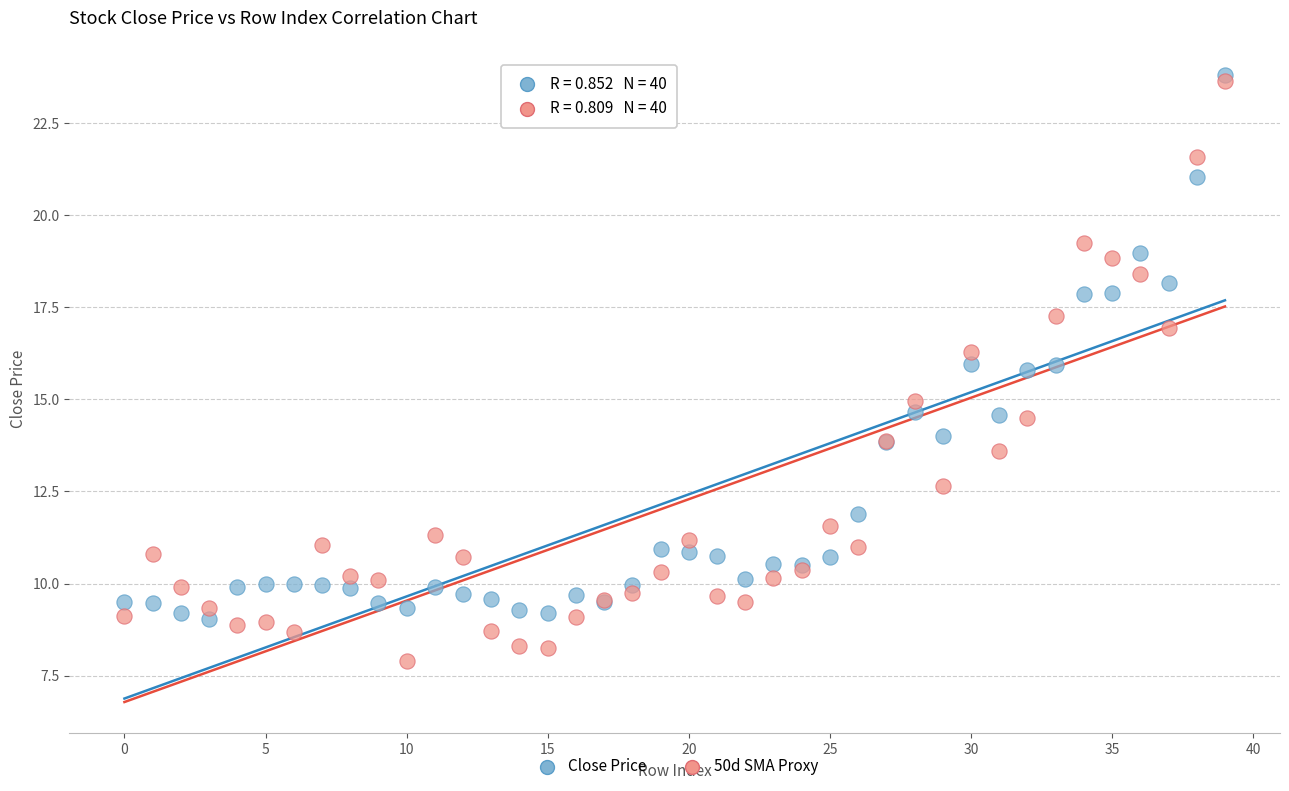

What are all the series names shown in the legend?

Close Price, 50d SMA Proxy